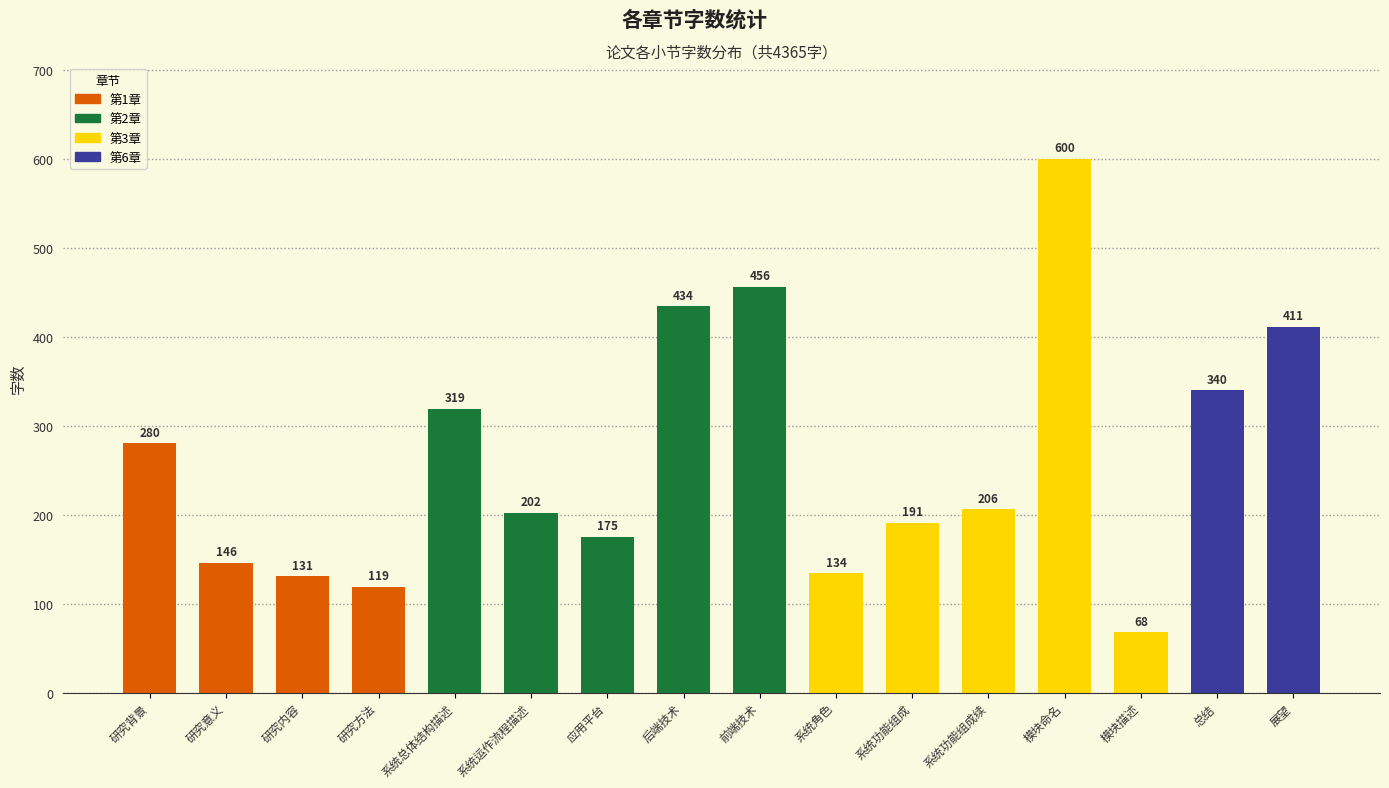

How many data points are less than 206?

8